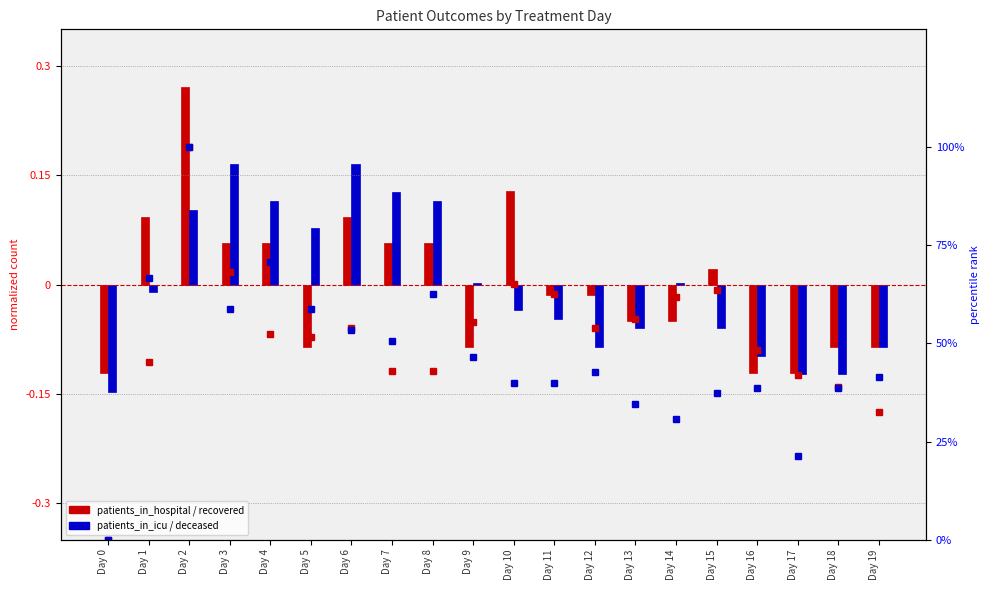

At which category is the sum across all series the highest?

Day 2